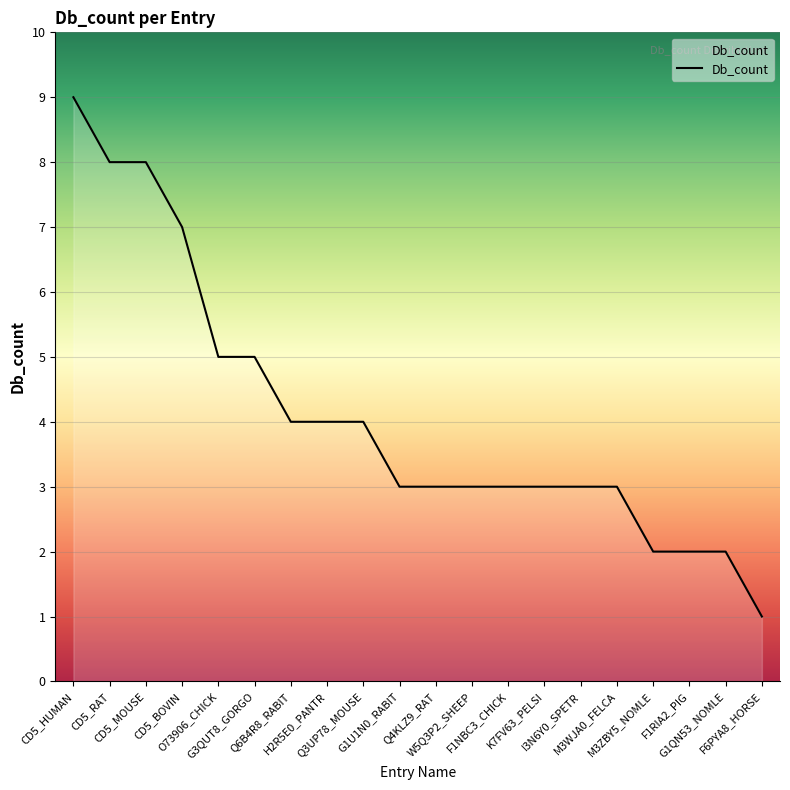

What is the approximate value at CD5_HUMAN?

9